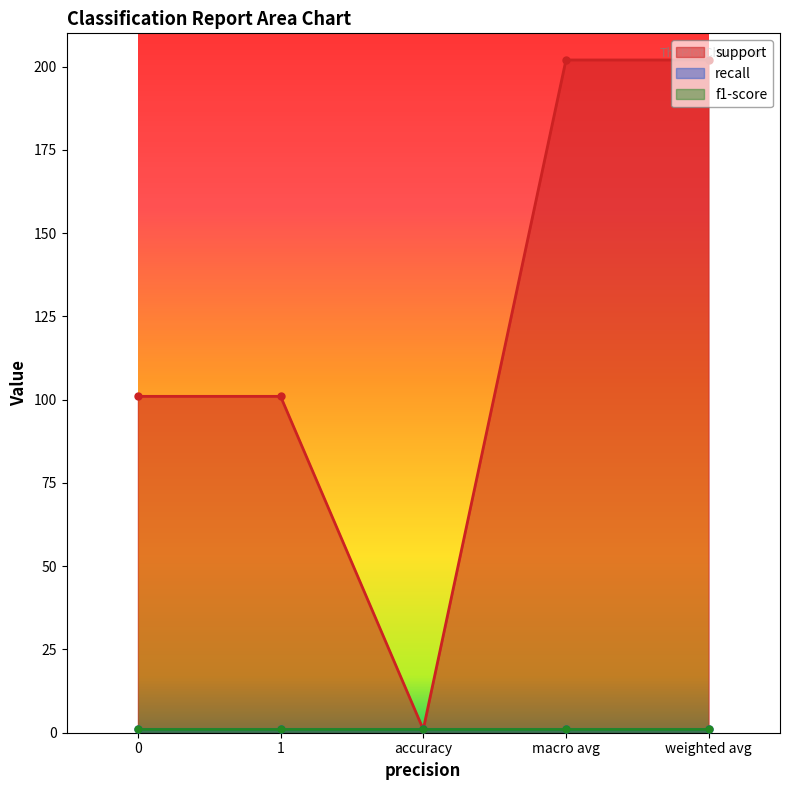

Count the number of data series in this chart.

3